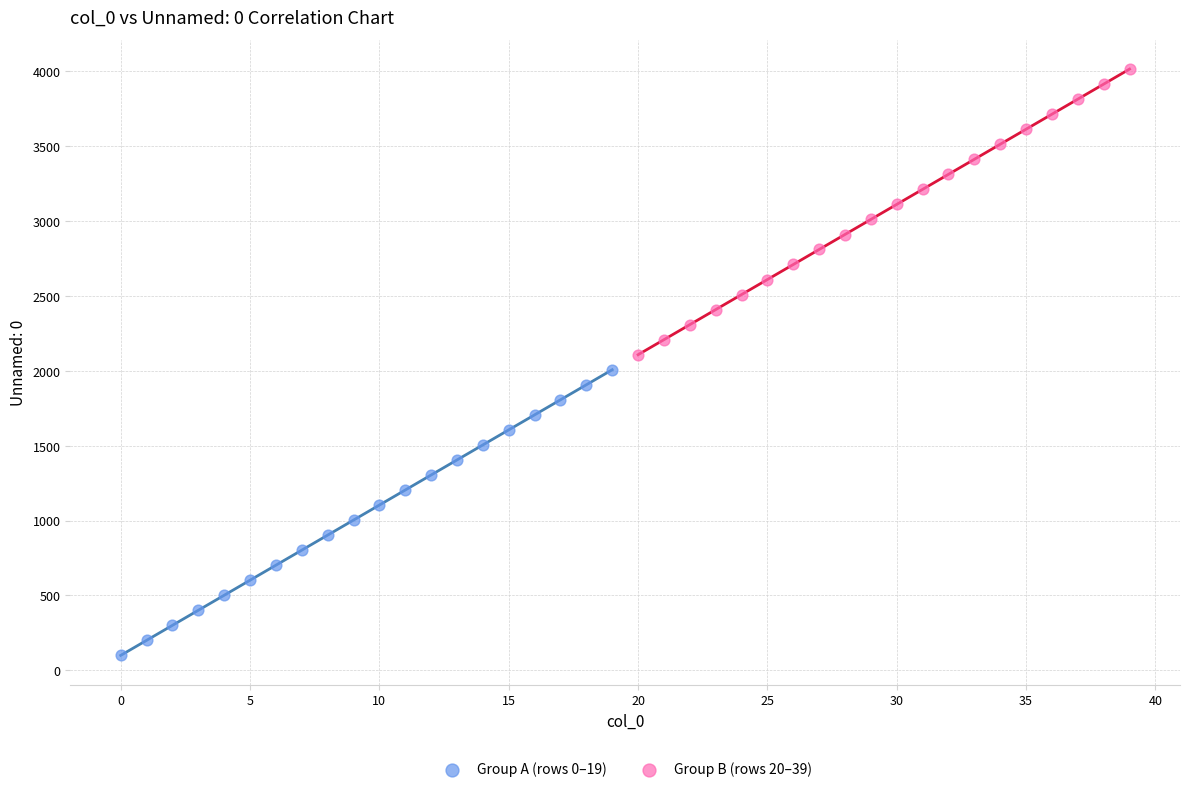

Which series contains the lowest Y value?

Group A (rows 0–19)